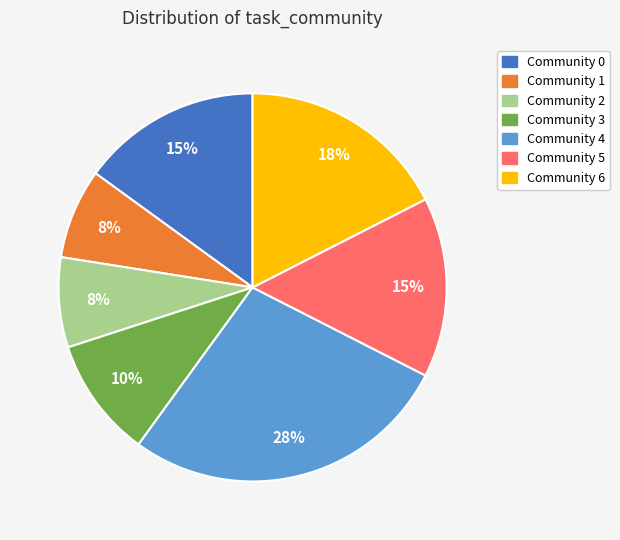

Is there any slice that represents more than half of the pie?

No